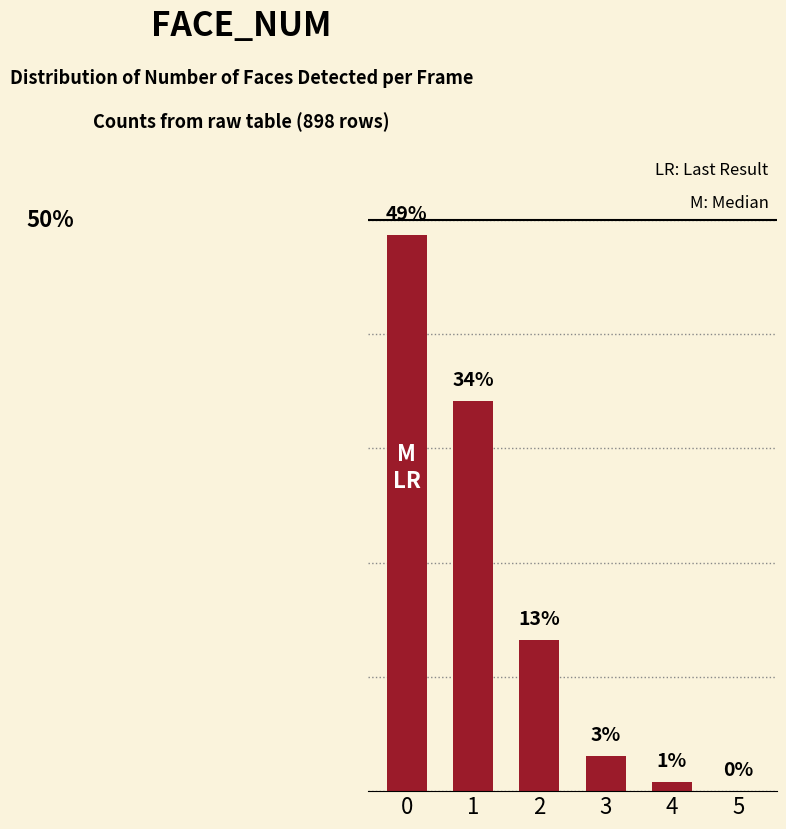

The chart shows a value of 31.3 at 5. True or false?

False